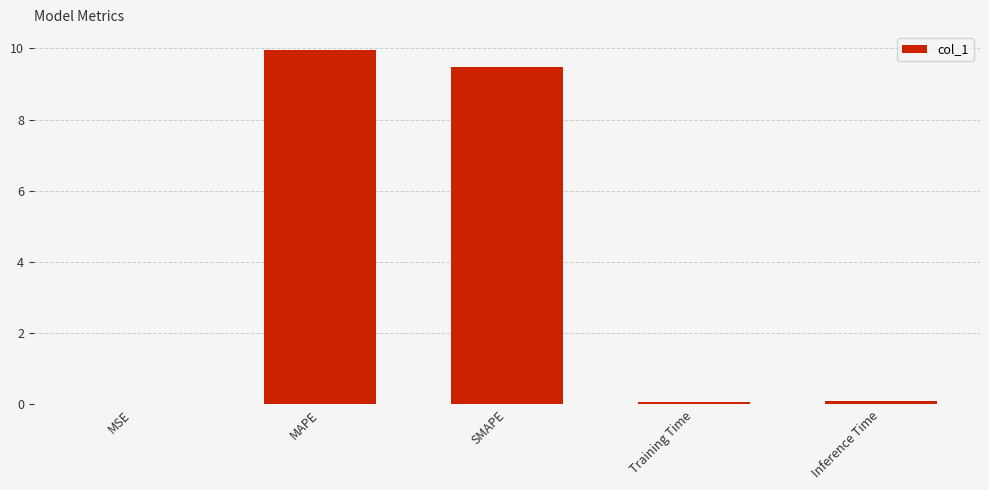

What is the maximum value shown in the chart?

10.0